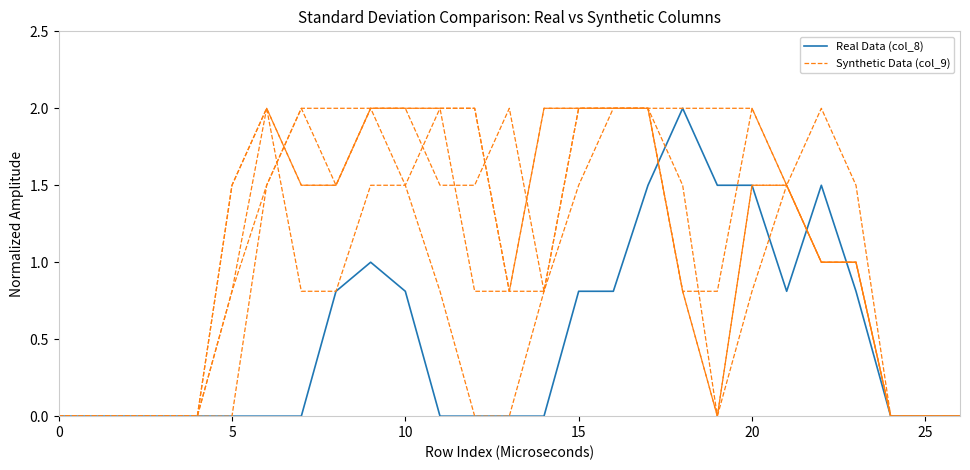

Does the chart display data point markers on the line(s)?

No